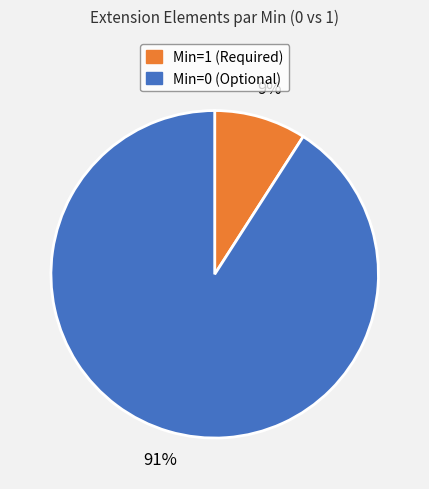

Count the number of slices in the pie.

2